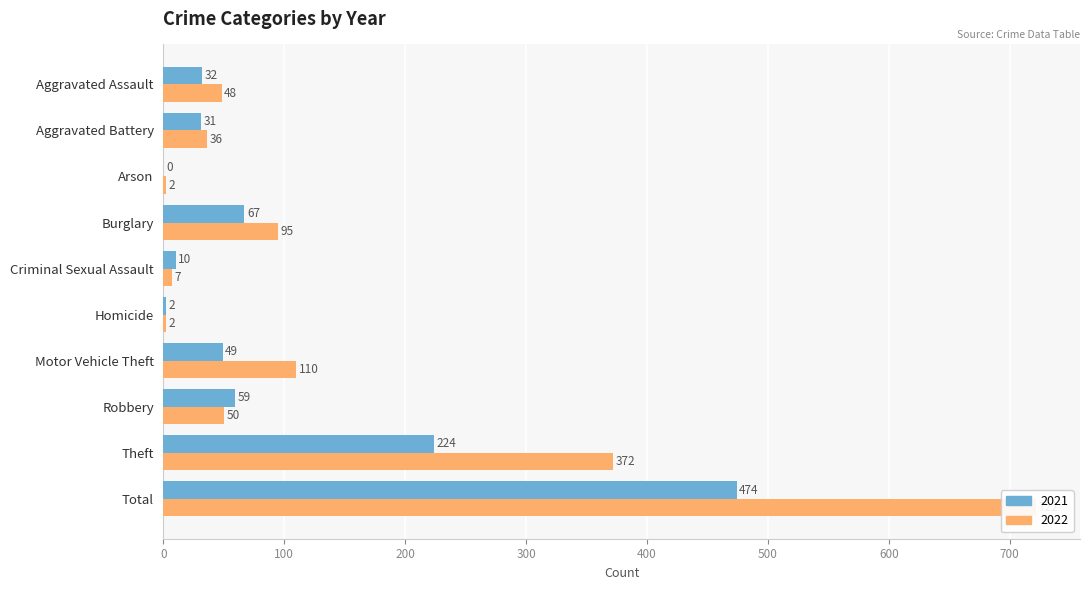

How many bars are there in each group?

2